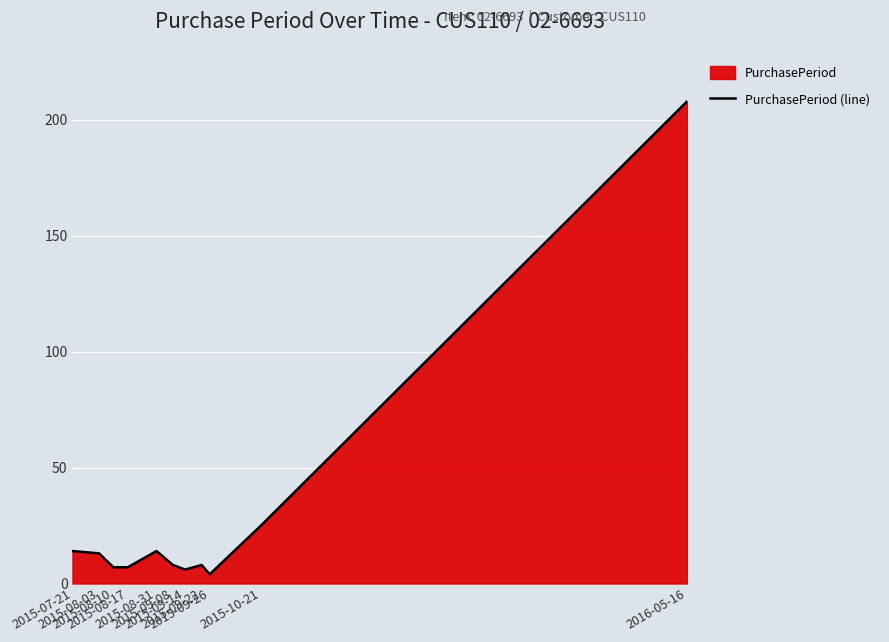

Rank the categories by value from highest to lowest.

2016-05-16, 2015-10-21, 2015-07-21, 2015-08-31, 2015-08-03, 2015-09-08, 2015-09-22, 2015-08-10, 2015-08-17, 2015-09-14, 2015-09-26